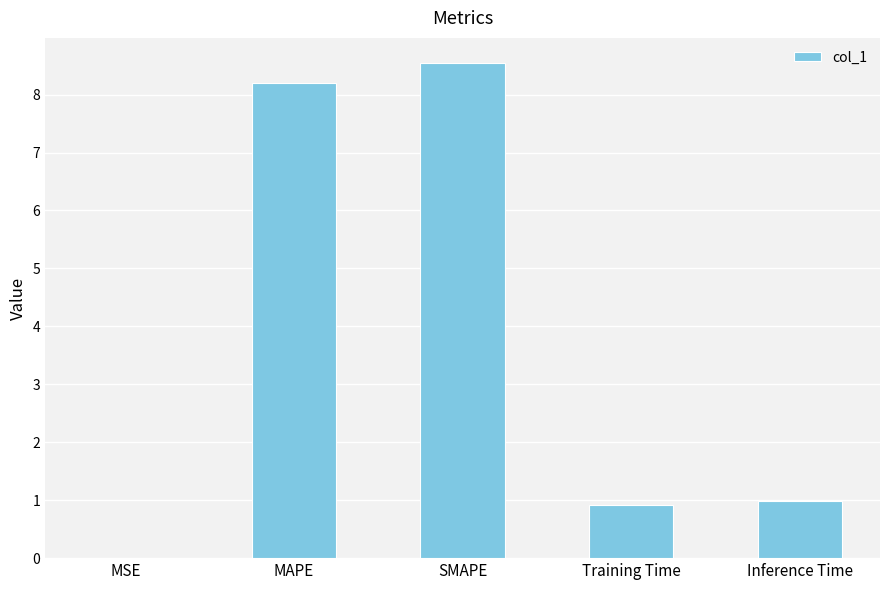

At which category does the chart reach its peak across all series?

SMAPE